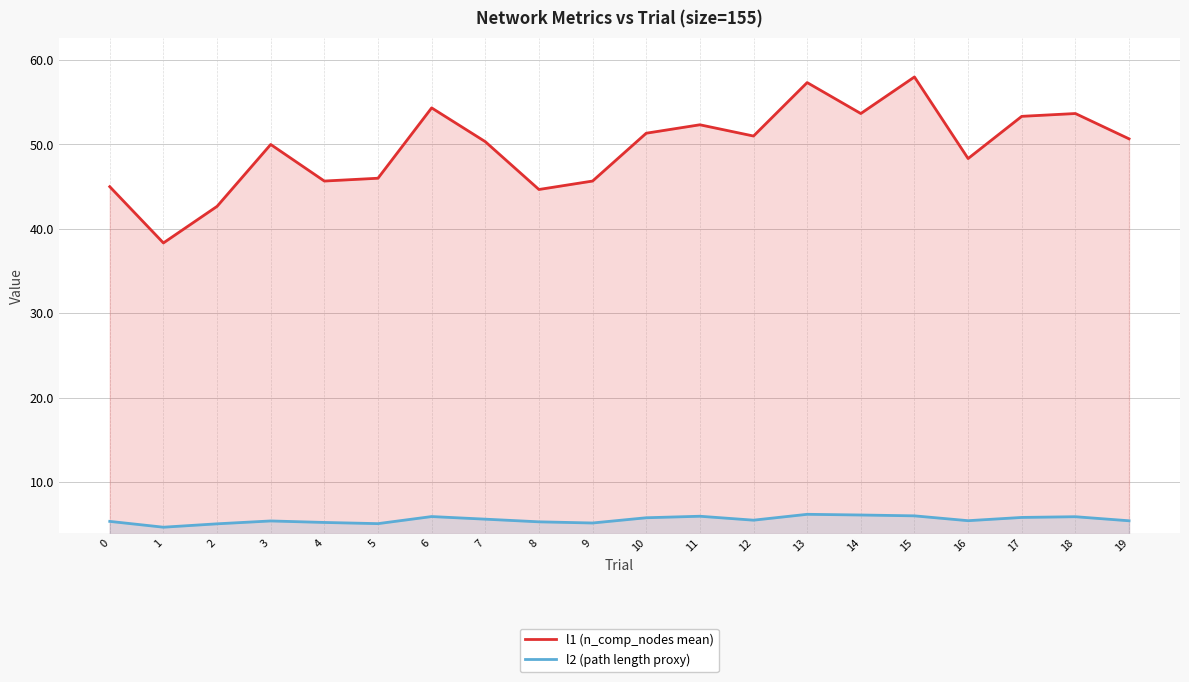

How many values in the l2 (path length proxy) series exceed 5?

19